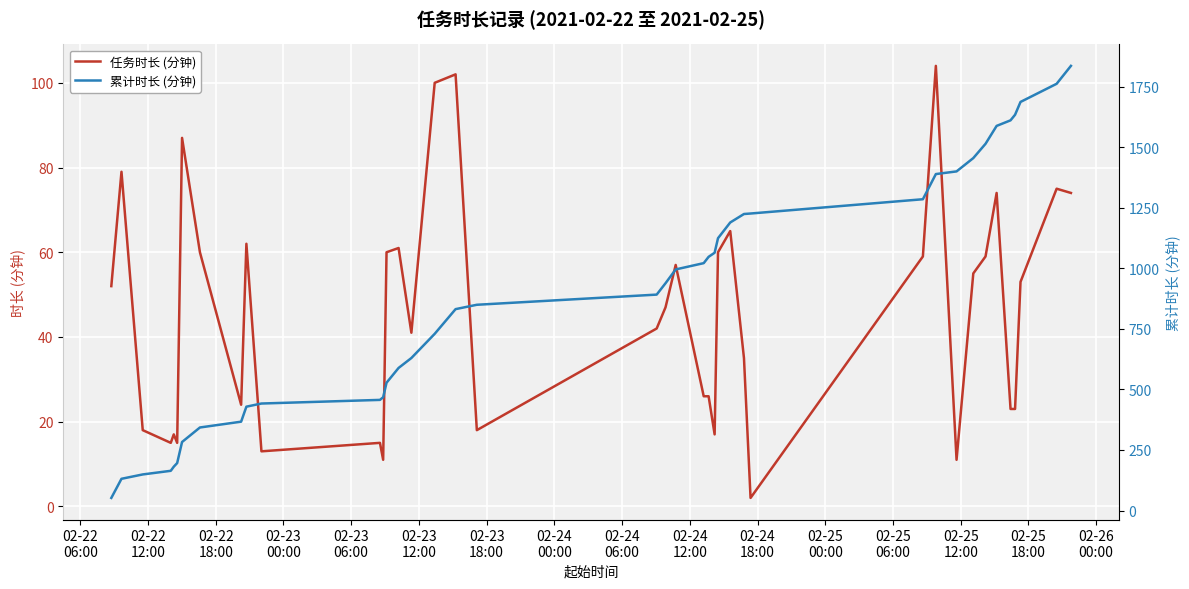

True or false: 累计时长 (分钟) and 任务时长 (分钟) intersect in this chart.

False